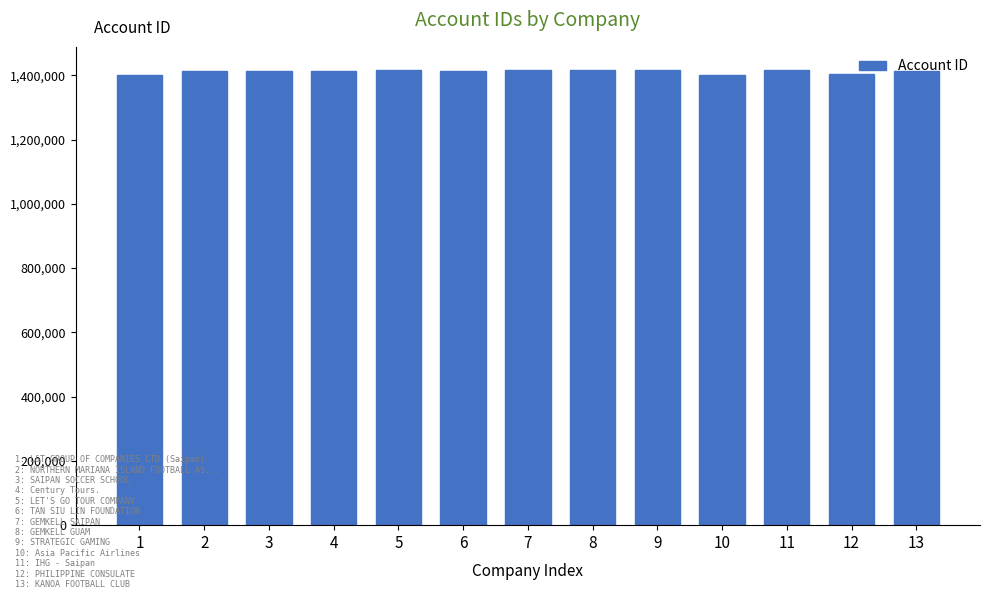

What is the difference between the maximum and minimum values?

16534